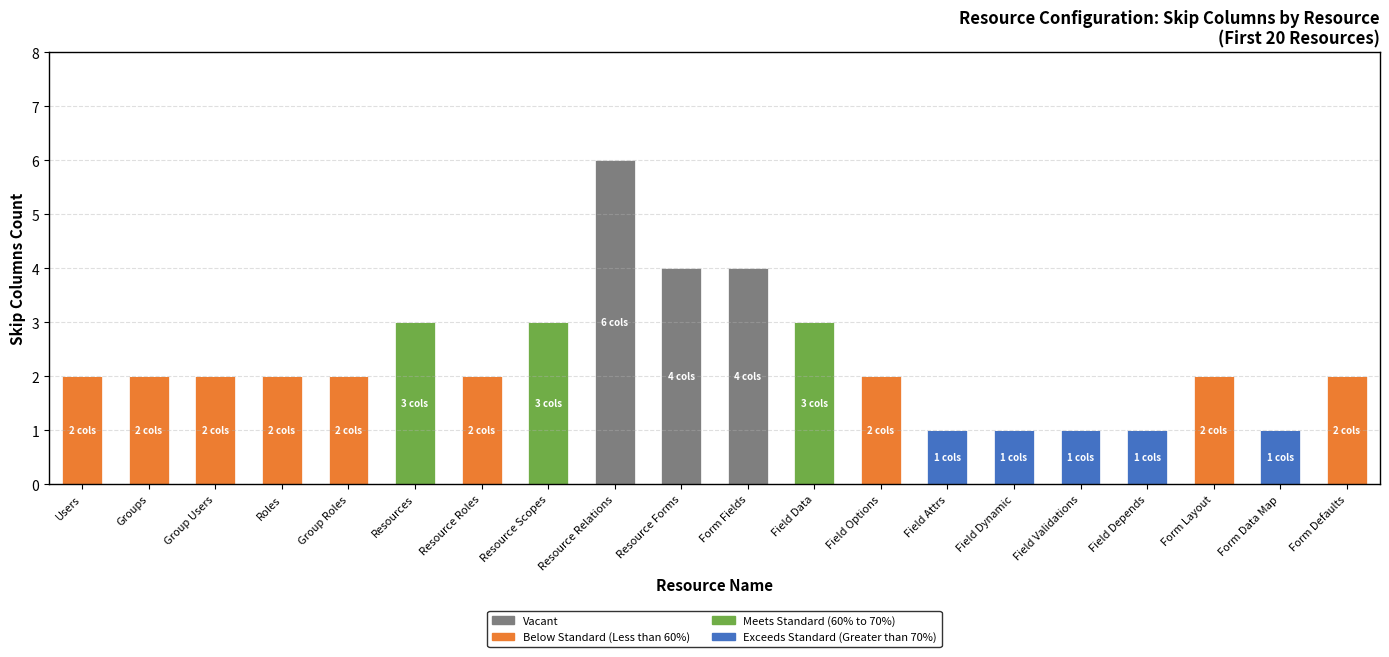

What is the total value across all series at Resource Scopes?

3